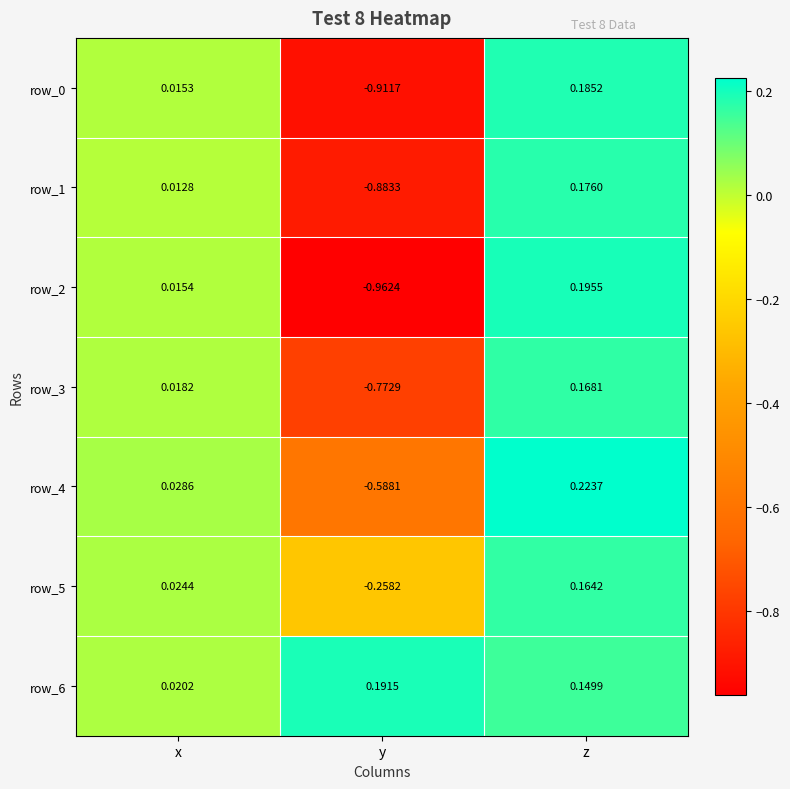

At which category is the sum across all series the highest?

z